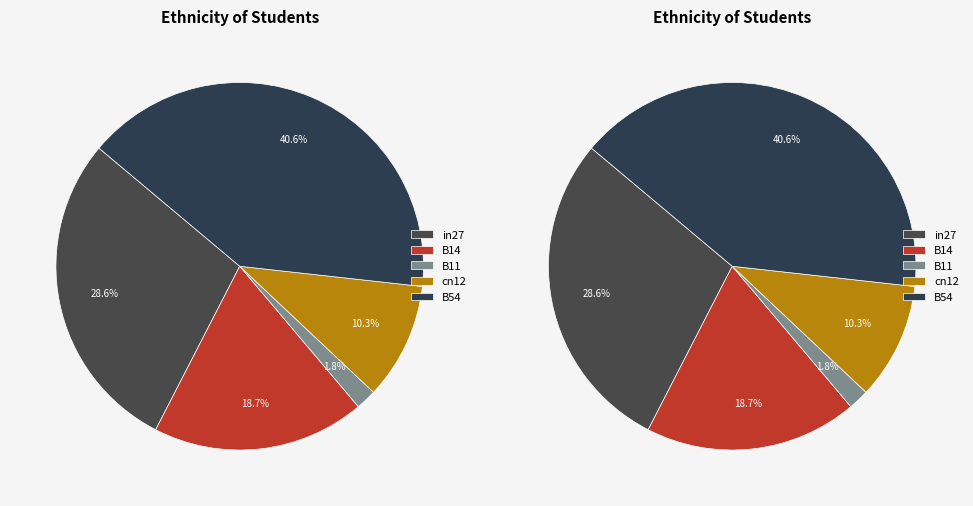

The B11 slice represents 1% of the pie. True or false?

False